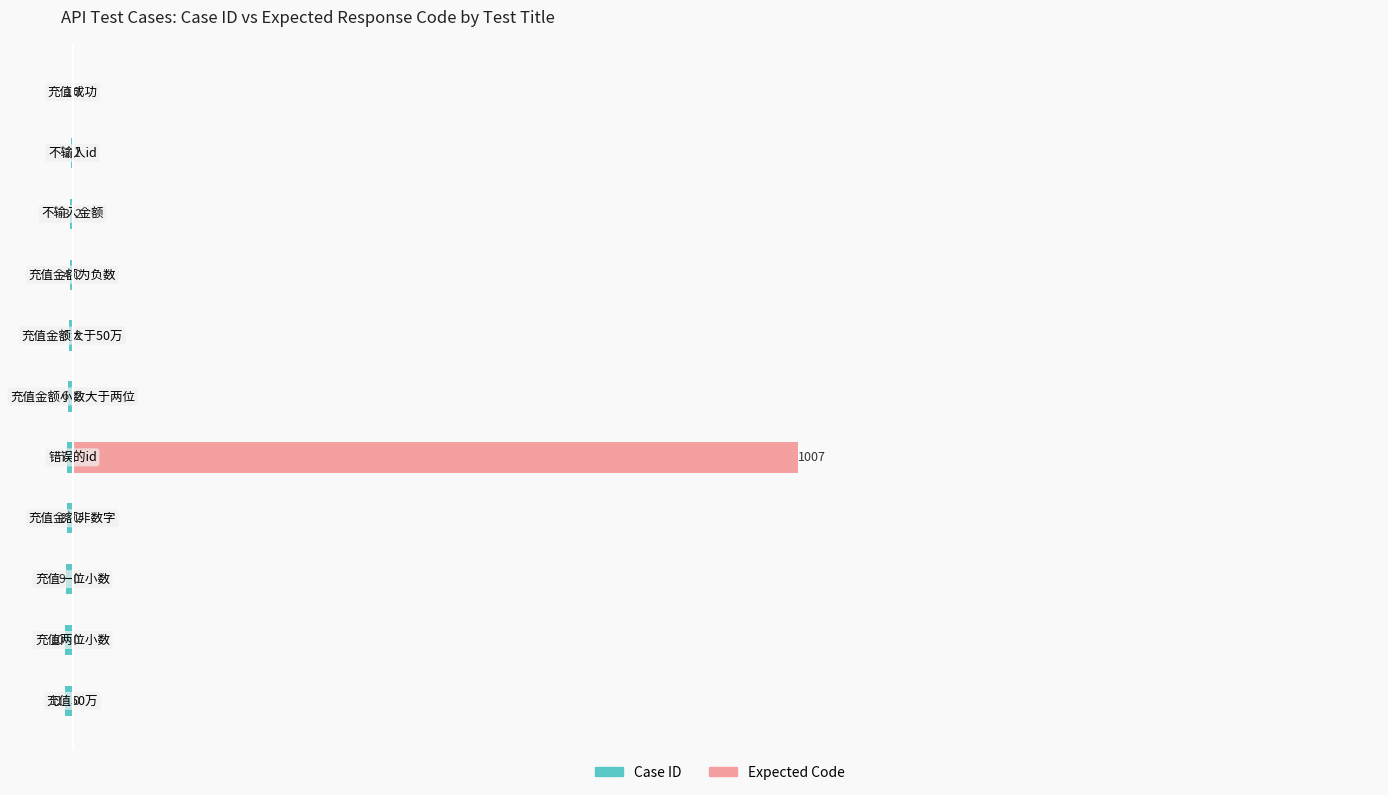

Count the number of data series in this chart.

2